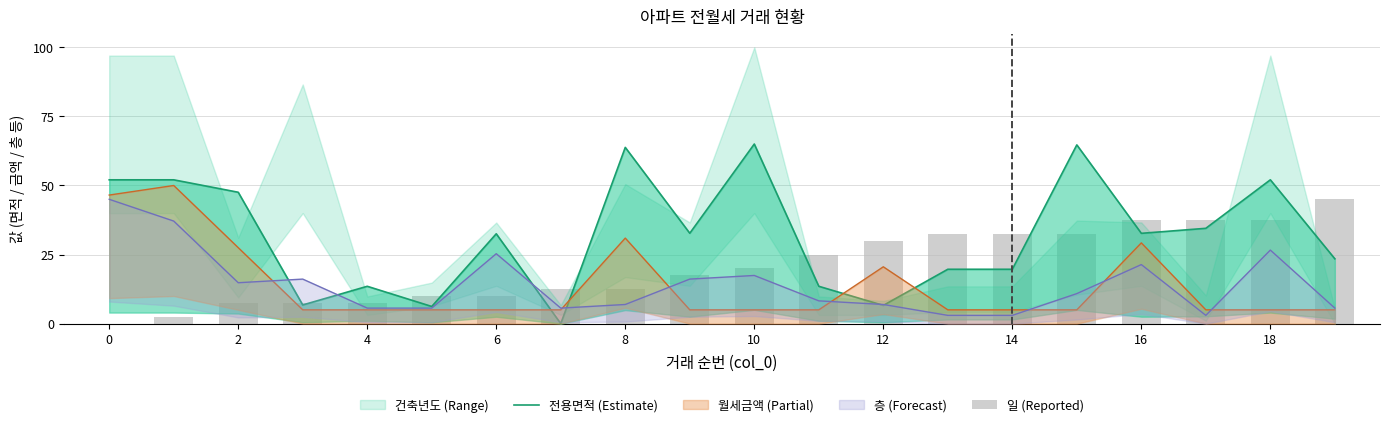

At which label does 일 first exceed 20?

11